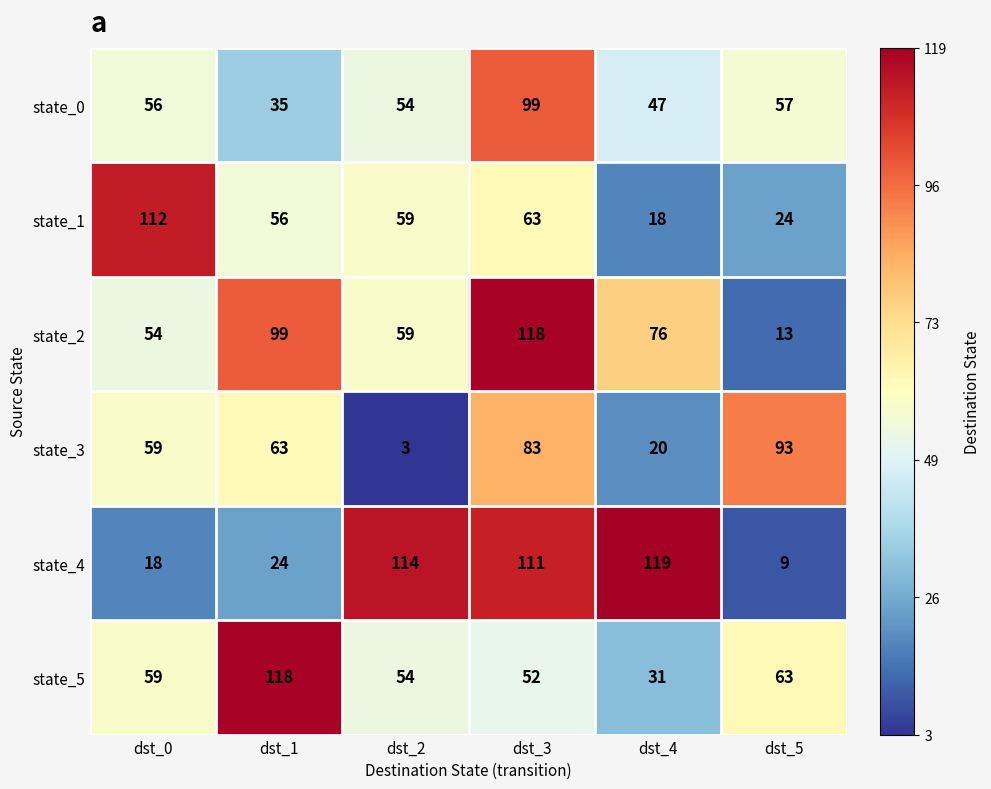

Which series changed the most between dst_4 and dst_5?

state_4